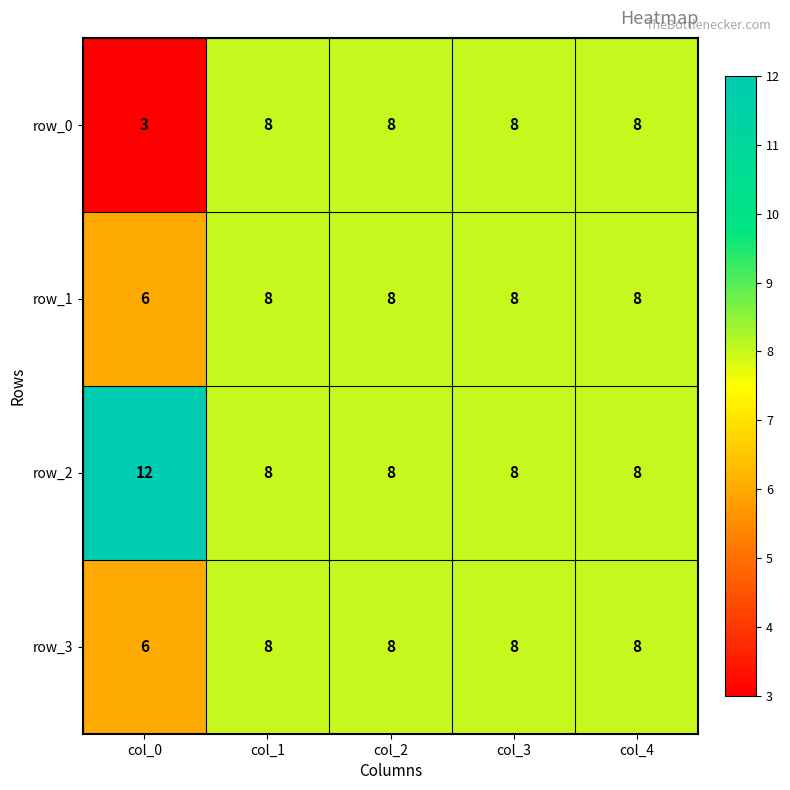

Which series has the widest spread of values?

row_0